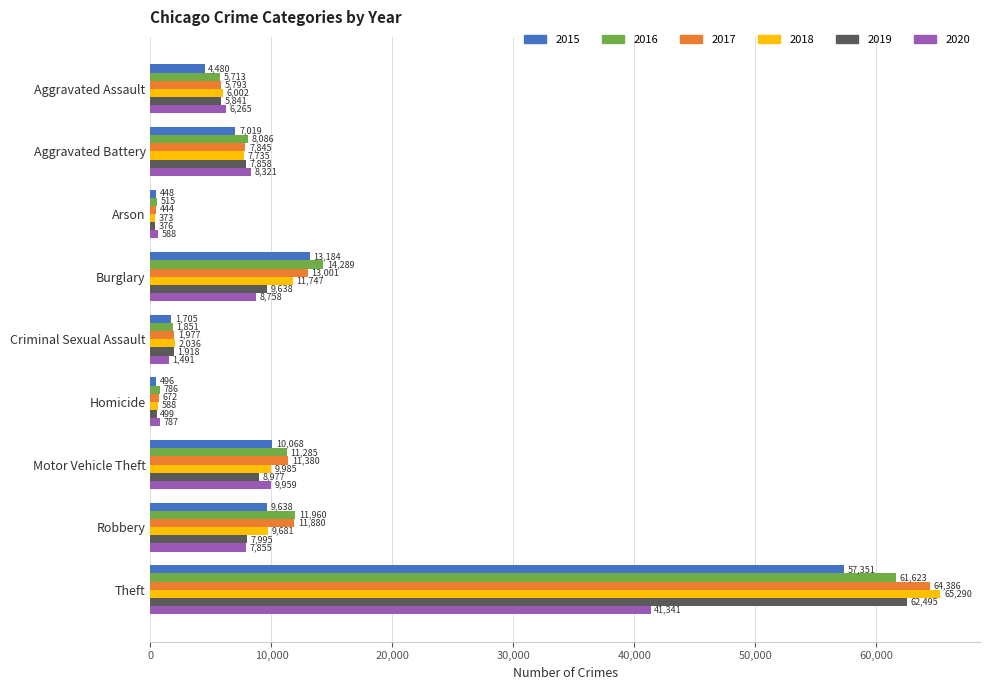

At which category is the sum across all series the highest?

Theft